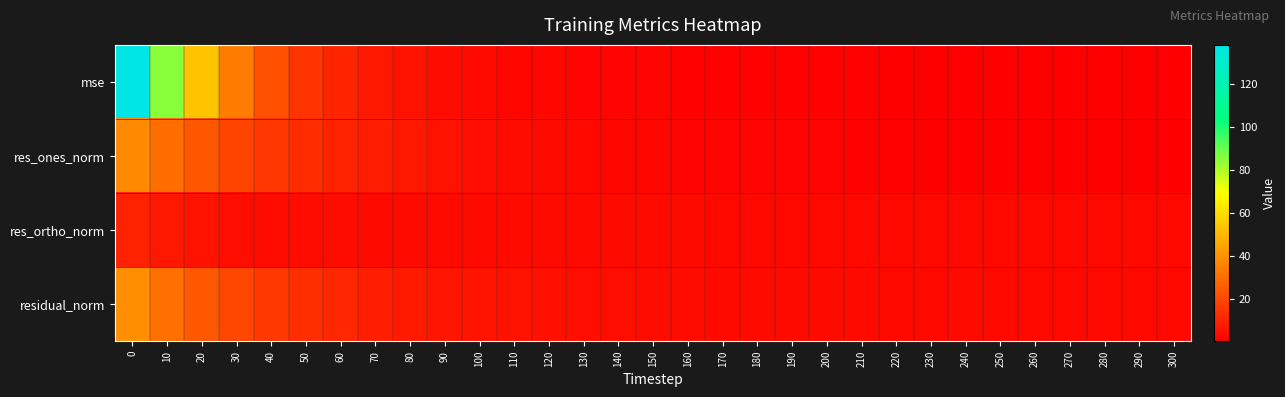

Reading left to right, list all the values displayed in this chart.

mse: 0=138.1	10=85.0	20=53.4	30=34.3	40=22.0	50=14.9	60=10.5	70=7.1	80=5.4	90=4.1	100=3.1	110=2.5	120=2.0	130=1.8	140=1.6	150=1.5	160=1.3	170=1.1	180=1.0	190=1.0	200=1.0	210=1.0	220=0.9	230=0.8	240=0.9	250=0.8	260=0.7	270=0.8	280=0.7	290=0.7	300=0.7
res_ones_norm: 0=37.7	10=29.7	20=23.6	30=18.9	40=15.1	50=12.2	60=10.0	70=8.1	80=6.9	90=5.6	100=4.6	110=3.8	120=3.4	130=2.8	140=2.4	150=2.3	160=1.9	170=1.7	180=1.5	190=1.5	200=1.5	210=1.4	220=1.2	230=0.9	240=0.8	250=0.8	260=0.7	270=0.8	280=0.6	290=0.4	300=0.4
res_ortho_norm: 0=9.9	10=7.2	20=5.5	30=4.5	40=3.7	50=3.8	60=3.8	70=3.4	80=3.5	90=3.6	100=3.6	110=3.6	120=3.3	130=3.4	140=3.5	150=3.3	160=3.3	170=3.0	180=3.0	190=2.9	200=3.0	210=2.9	220=2.8	230=2.9	240=3.0	250=2.8	260=2.8	270=2.8	280=2.8	290=2.7	300=2.7
residual_norm: 0=39.0	10=30.6	20=24.2	30=19.4	40=15.5	50=12.8	60=10.7	70=8.8	80=7.7	90=6.7	100=5.8	110=5.2	120=4.7	130=4.5	140=4.2	150=4.0	160=3.8	170=3.5	180=3.3	190=3.3	200=3.3	210=3.3	220=3.1	230=3.0	240=3.1	250=2.9	260=2.8	270=2.9	280=2.8	290=2.7	300=2.7